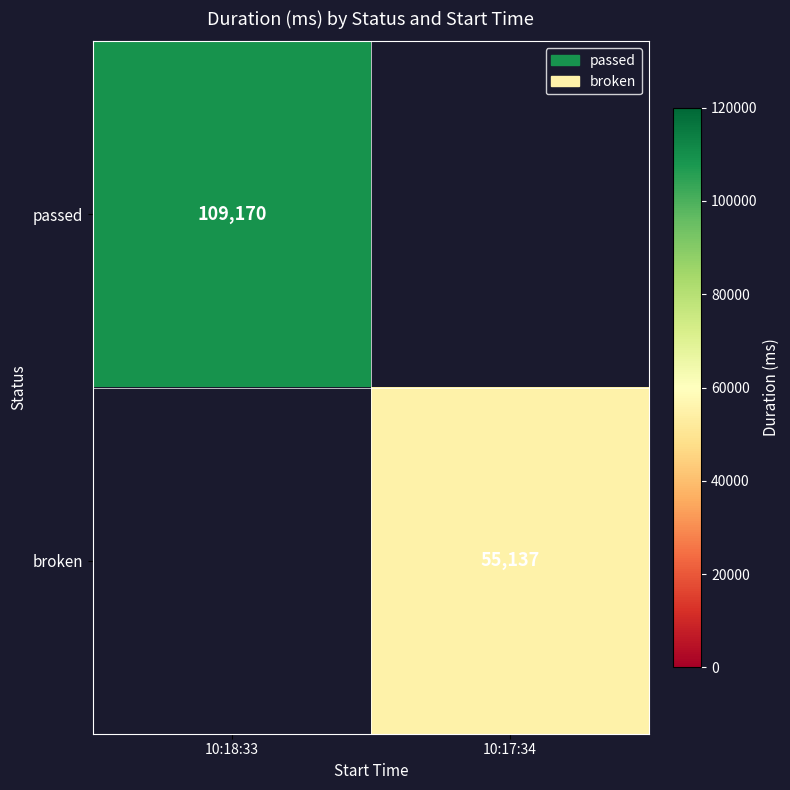

The value of broken at 10:17:34 is 55137. True or false?

True